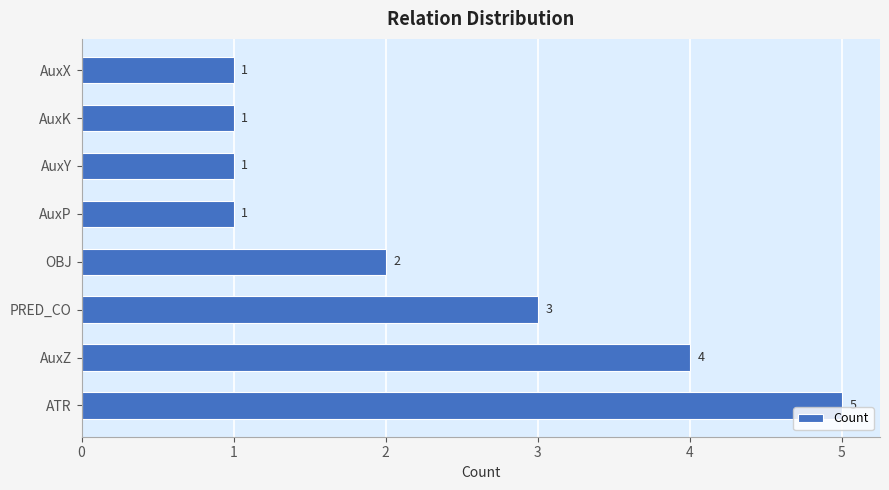

Which category has the highest value across all series?

ATR